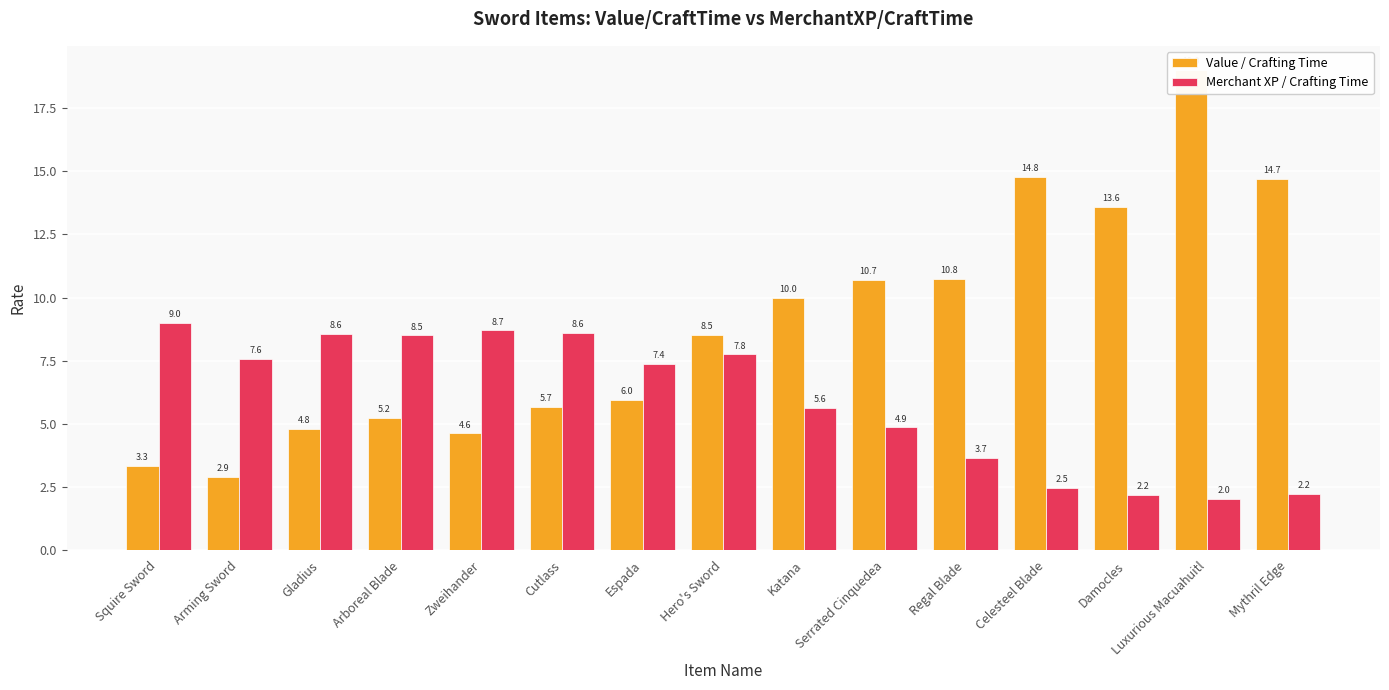

Does the chart contain any negative values?

No